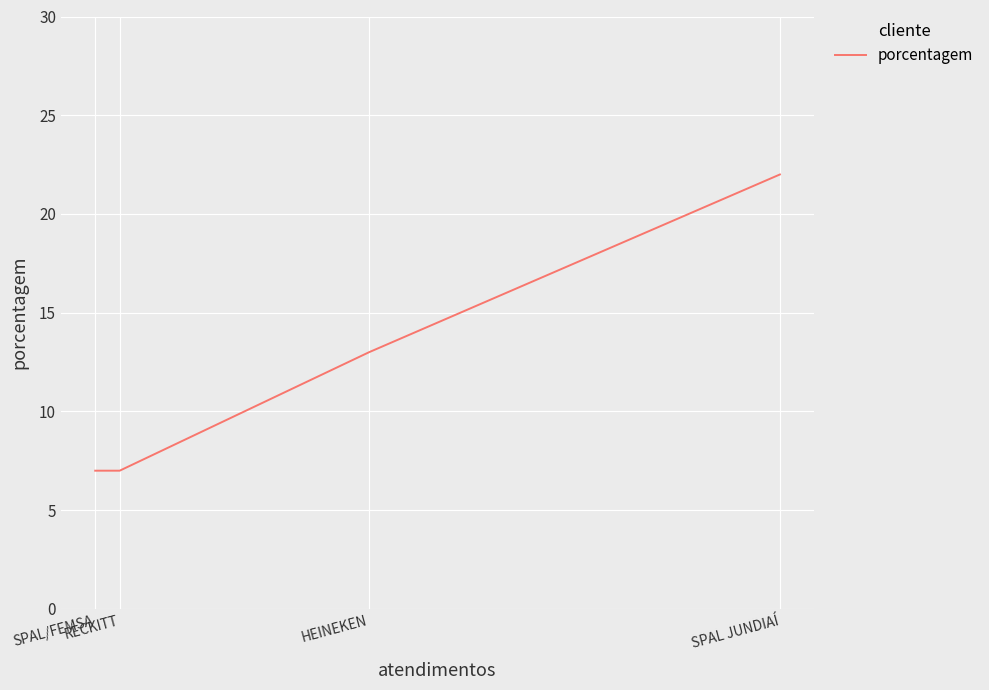

What is the difference between the maximum and minimum values?

15